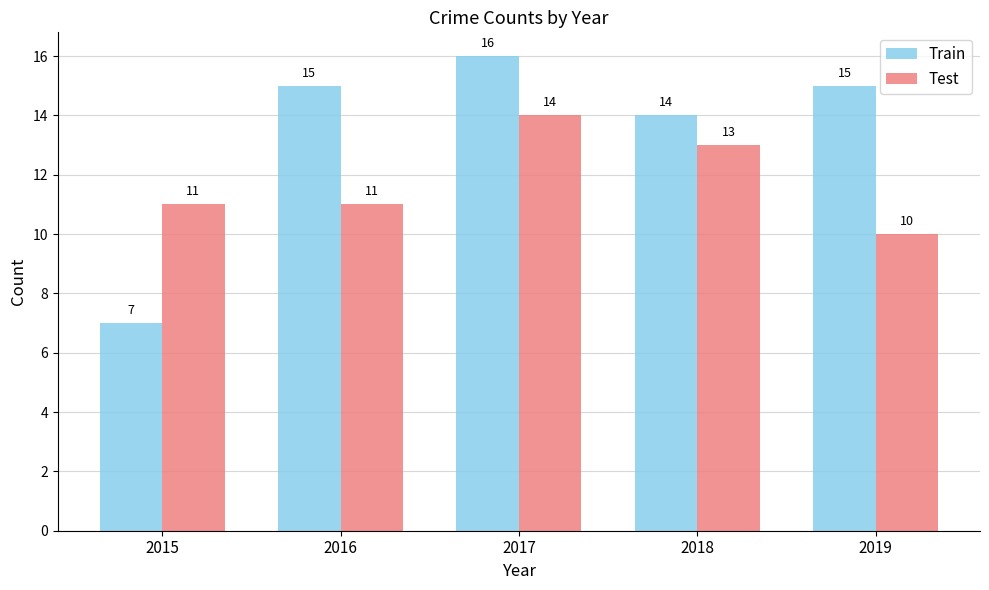

Which series has the largest total across all categories?

Train